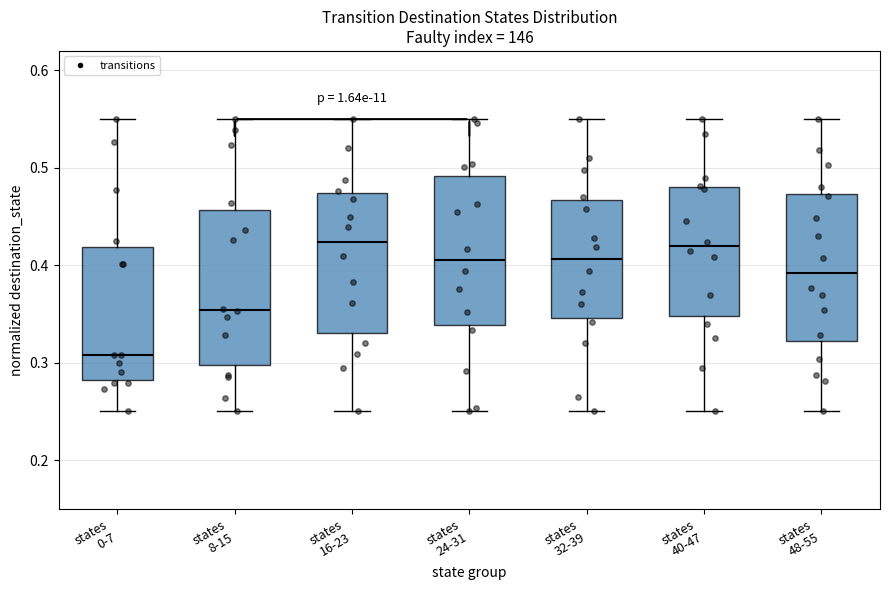

Reading left to right, transcribe this box plot: for each box, give where its median line is, the range the box spans, and where its two whiskers end, as read against the y-axis. The values are not printed on the chart, so give them approximately, as read against the axis.

states 0-7: median 0.31, box 0.28 to 0.42, whiskers 0.25 to 0.55
states 8-15: median 0.35, box 0.30 to 0.46, whiskers 0.25 to 0.55
states 16-23: median 0.42, box 0.33 to 0.47, whiskers 0.25 to 0.55
states 24-31: median 0.41, box 0.34 to 0.49, whiskers 0.25 to 0.55
states 32-39: median 0.41, box 0.35 to 0.47, whiskers 0.25 to 0.55
states 40-47: median 0.42, box 0.35 to 0.48, whiskers 0.25 to 0.55
states 48-55: median 0.39, box 0.32 to 0.47, whiskers 0.25 to 0.55